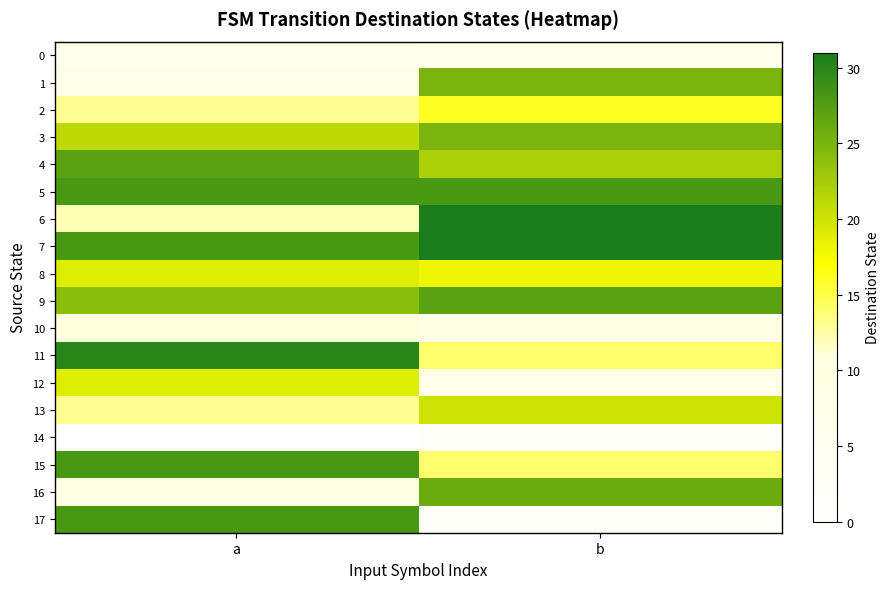

Reading right to left, transcribe all the data shown in this chart.

0: b=7	a=6
1: b=25	a=8
2: b=16	a=13
3: b=25	a=21
4: b=22	a=27
5: b=28	a=28
6: b=31	a=12
7: b=31	a=28
8: b=18	a=19
9: b=27	a=24
10: b=9	a=11
11: b=14	a=30
12: b=8	a=19
13: b=20	a=13
14: b=2	a=0
15: b=14	a=28
16: b=26	a=9
17: b=2	a=28